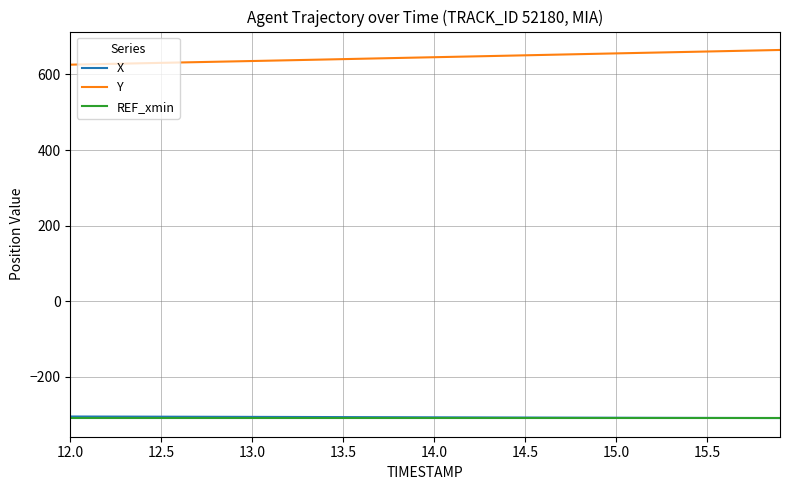

Which series has the largest total across all categories?

Y